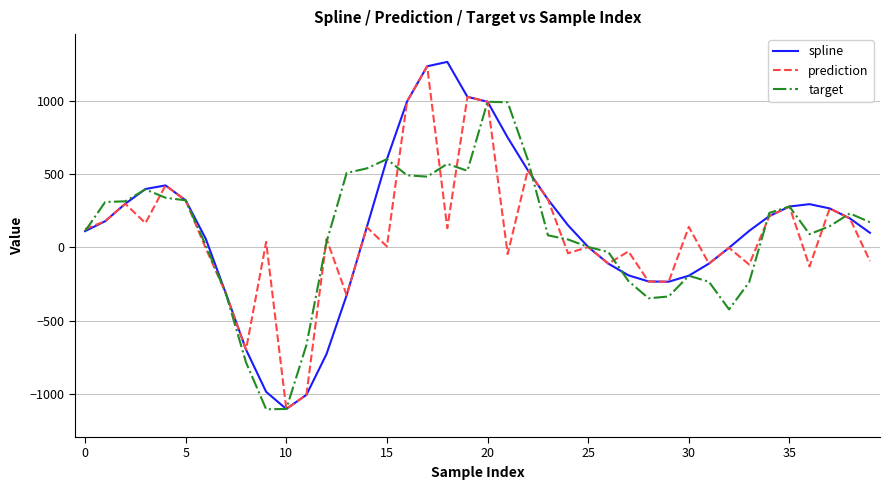

Which series has the largest range (max minus min)?

spline